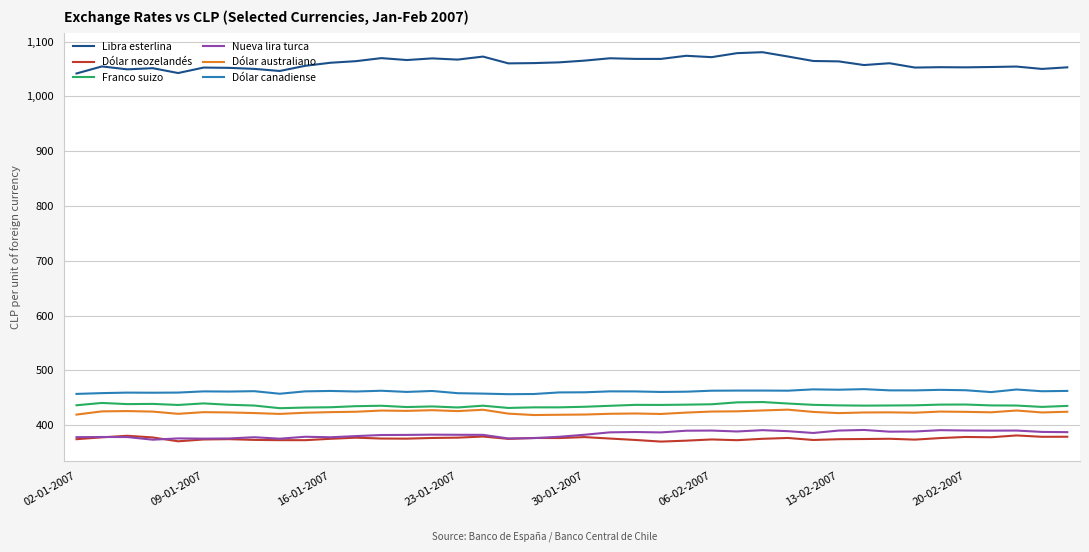

Which series has the largest range (max minus min)?

Libra esterlina